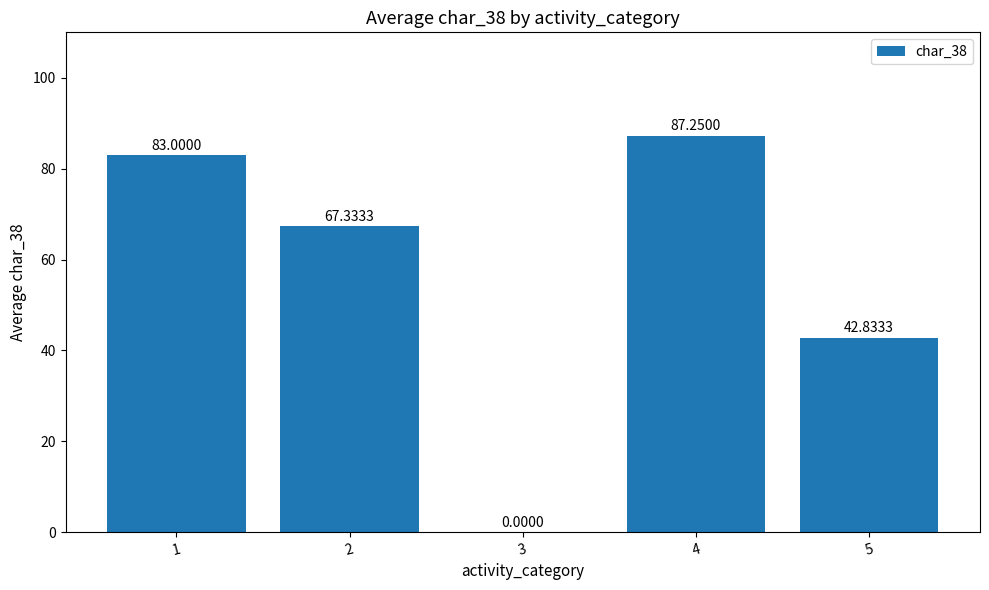

What is the average value?

56.1